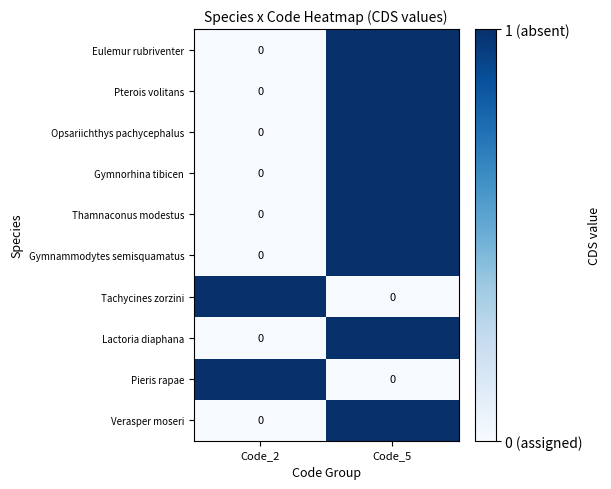

What is the difference between the Thamnaconus modestus values at Code_5 and Code_2?

1